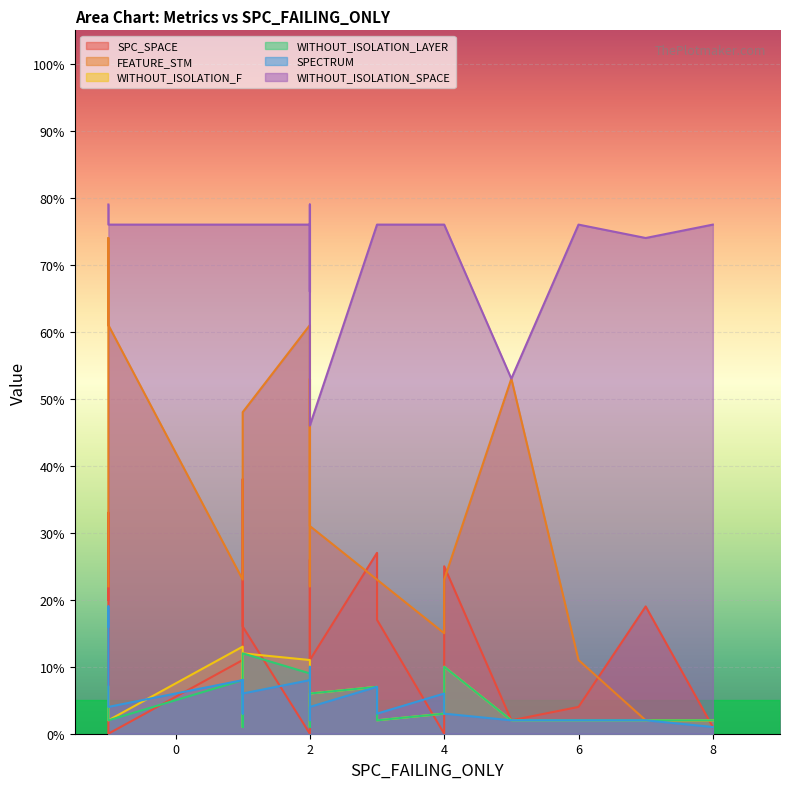

At which category is the sum across all series the highest?

-1